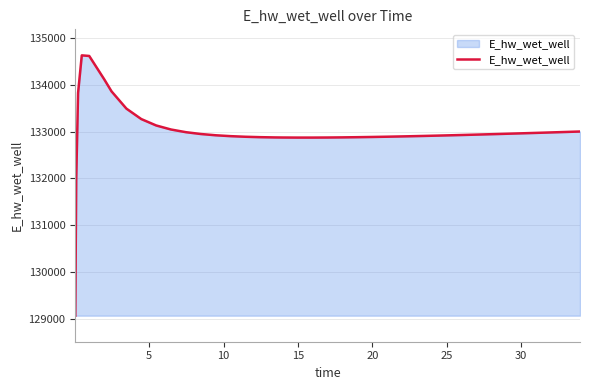

What is the minimum value shown in the chart?

129070.3